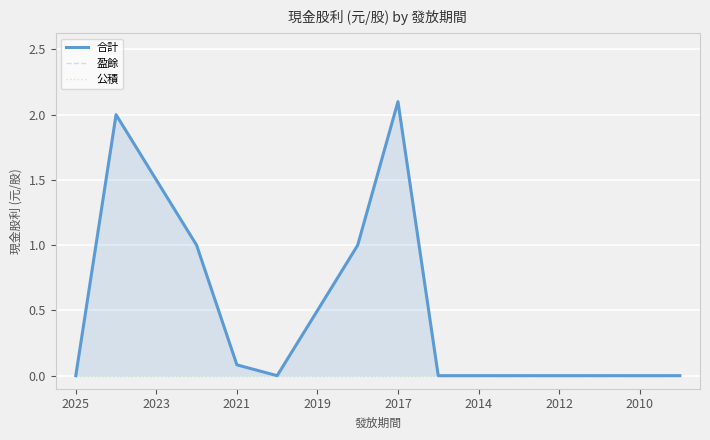

At which category does 盈餘 reach its first local peak?

2023